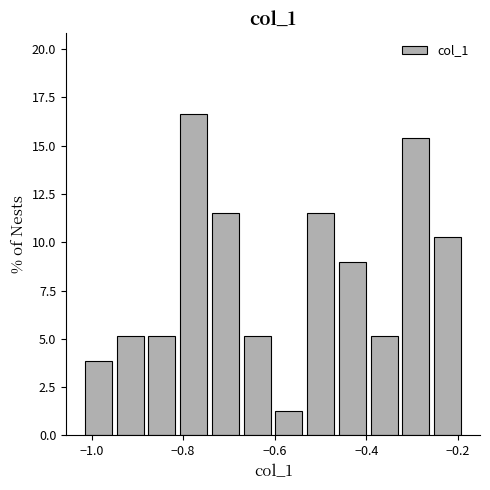

Around what value on the x-axis is the tallest bar? Give the approximate position of its centre, as read against the axis.

-0.78